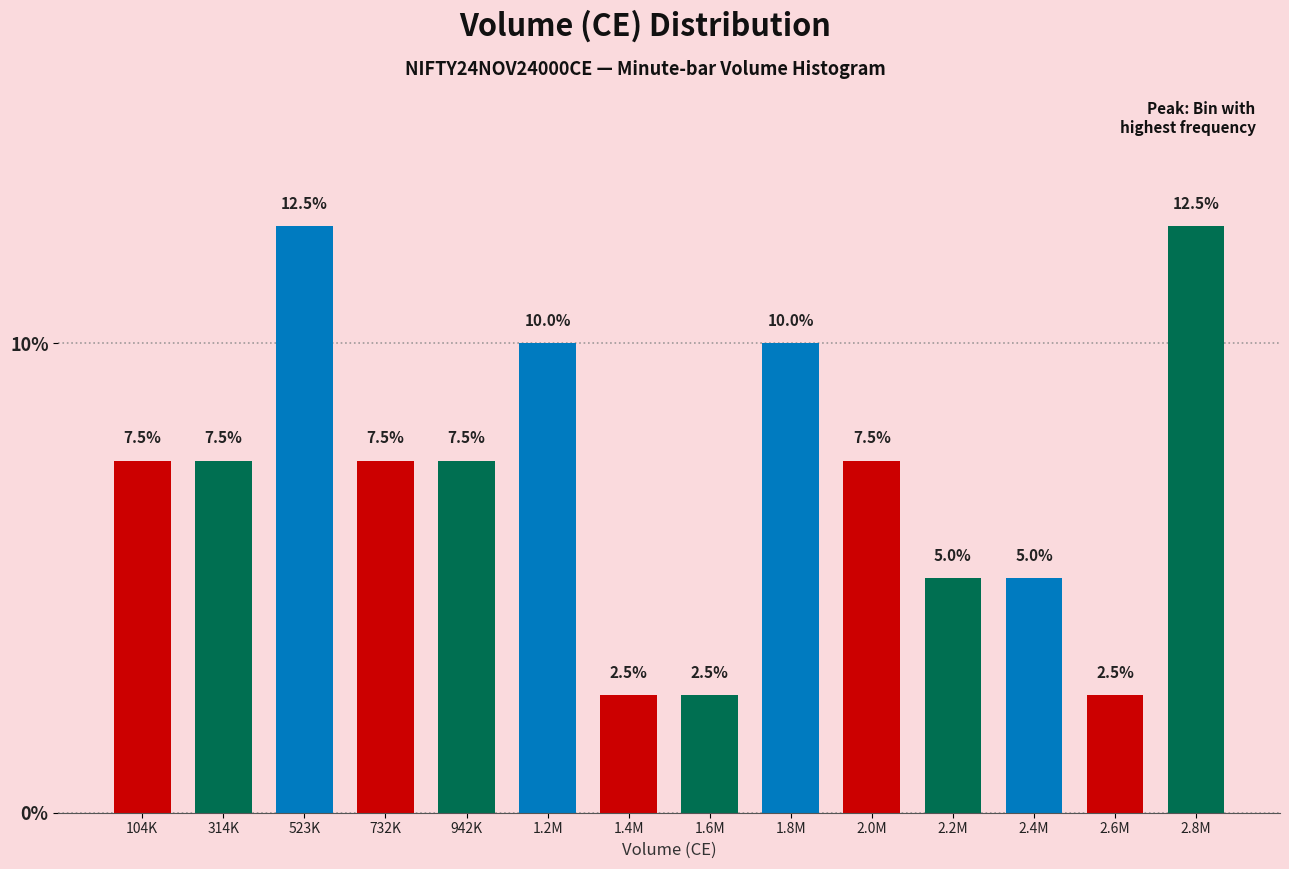

Reading left to right, what are all the values shown in this chart?

104K=7.5	314K=7.5	523K=12.5	732K=7.5	942K=7.5	1.2M=10.0	1.4M=2.5	1.6M=2.5	1.8M=10.0	2.0M=7.5	2.2M=5.0	2.4M=5.0	2.6M=2.5	2.8M=12.5